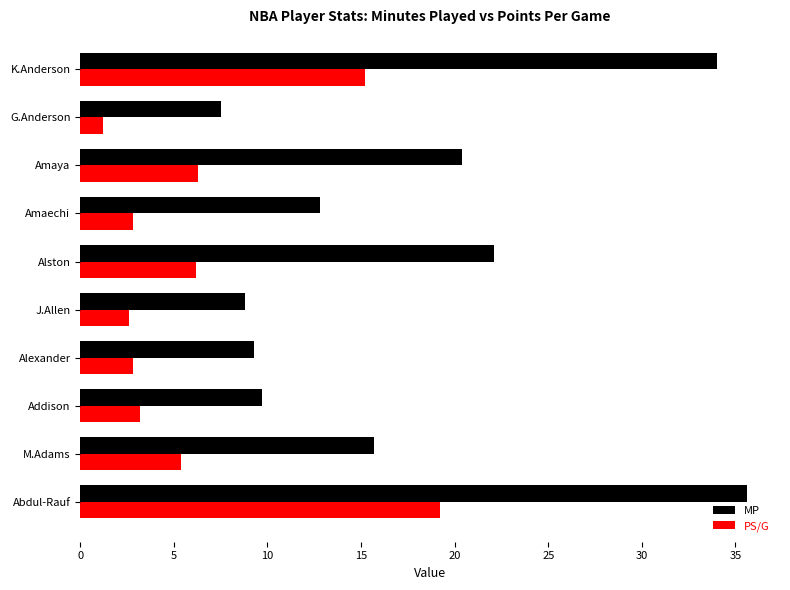

What is the total value across all series at Alexander?

12.1